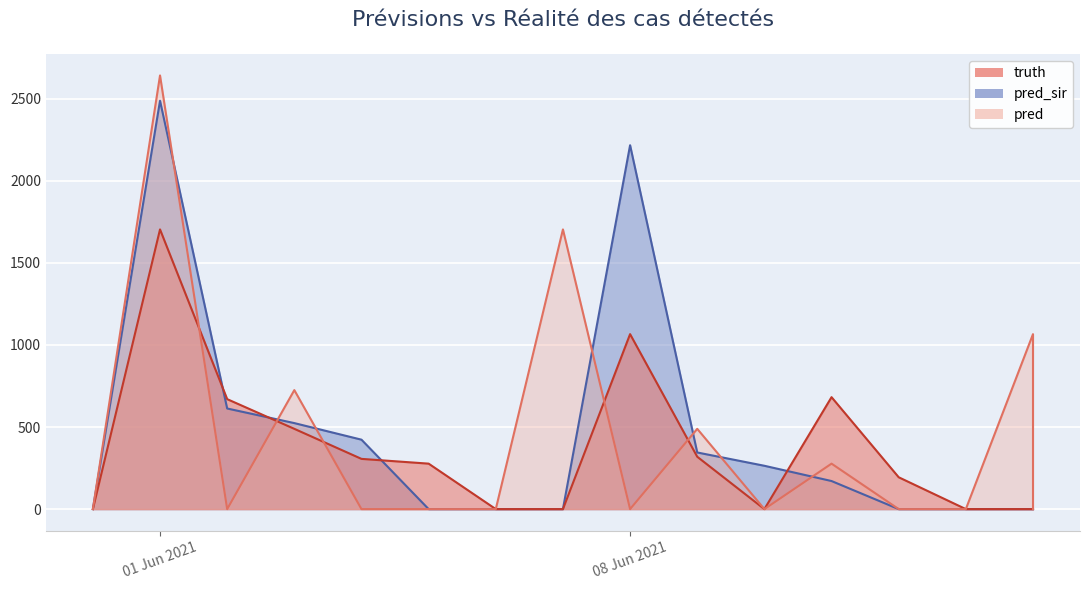

The pred series shows 716 at 01 Jun 2021. True or false?

False